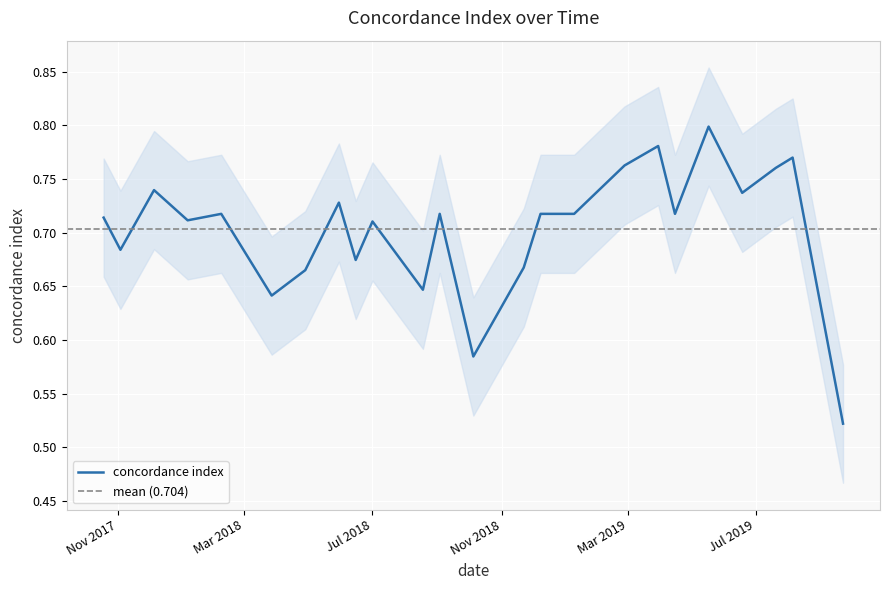

What is the sum of all values?

16.9